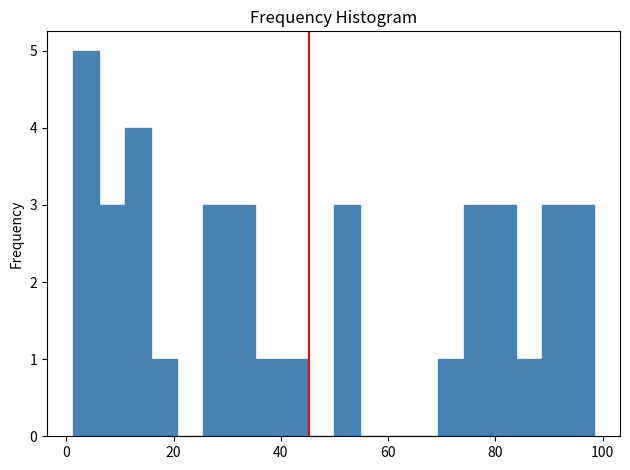

Around what value on the x-axis is the tallest bar? Give the approximate position of its centre, as read against the axis.

4